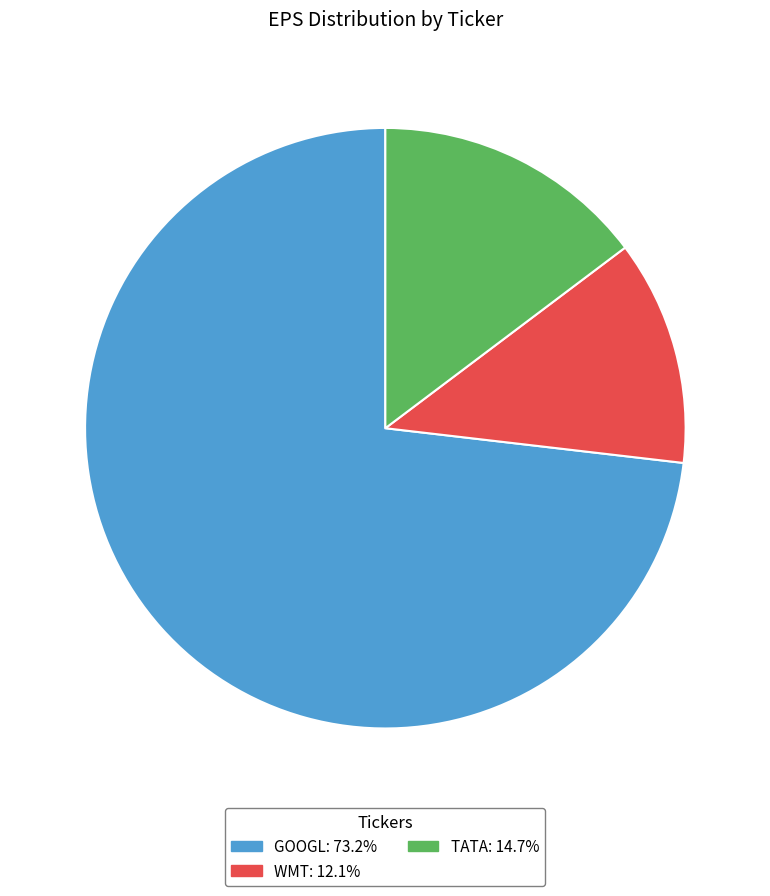

Is it true that WMT is 12% of the pie?

True